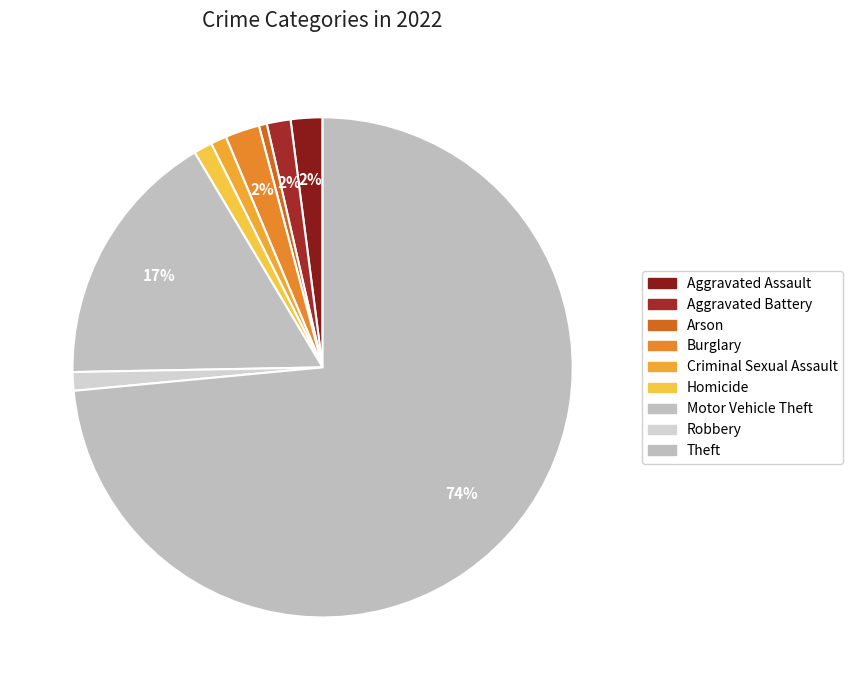

Combined, do Criminal Sexual Assault and Theft account for over 50%?

Yes